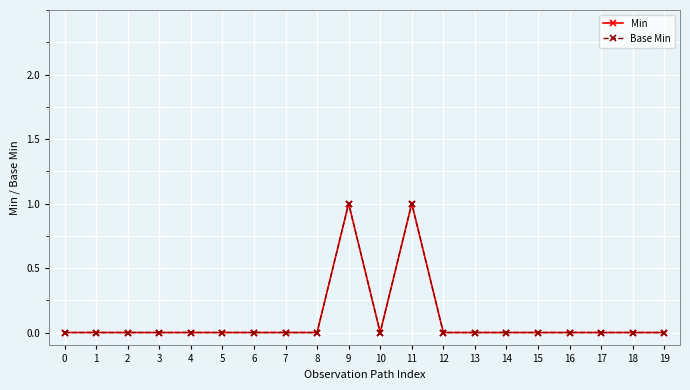

True or false: Base Min has more than 0 points higher than both neighbors.

True